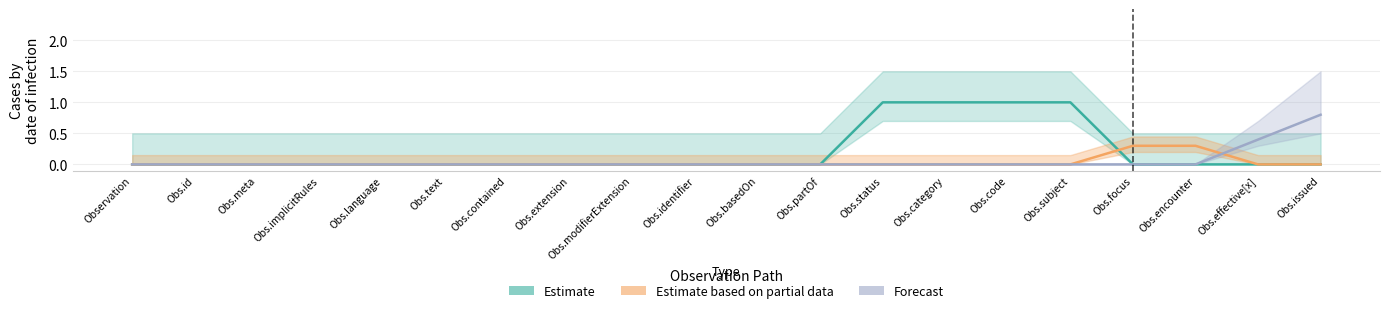

How many lines are shown in the chart?

3